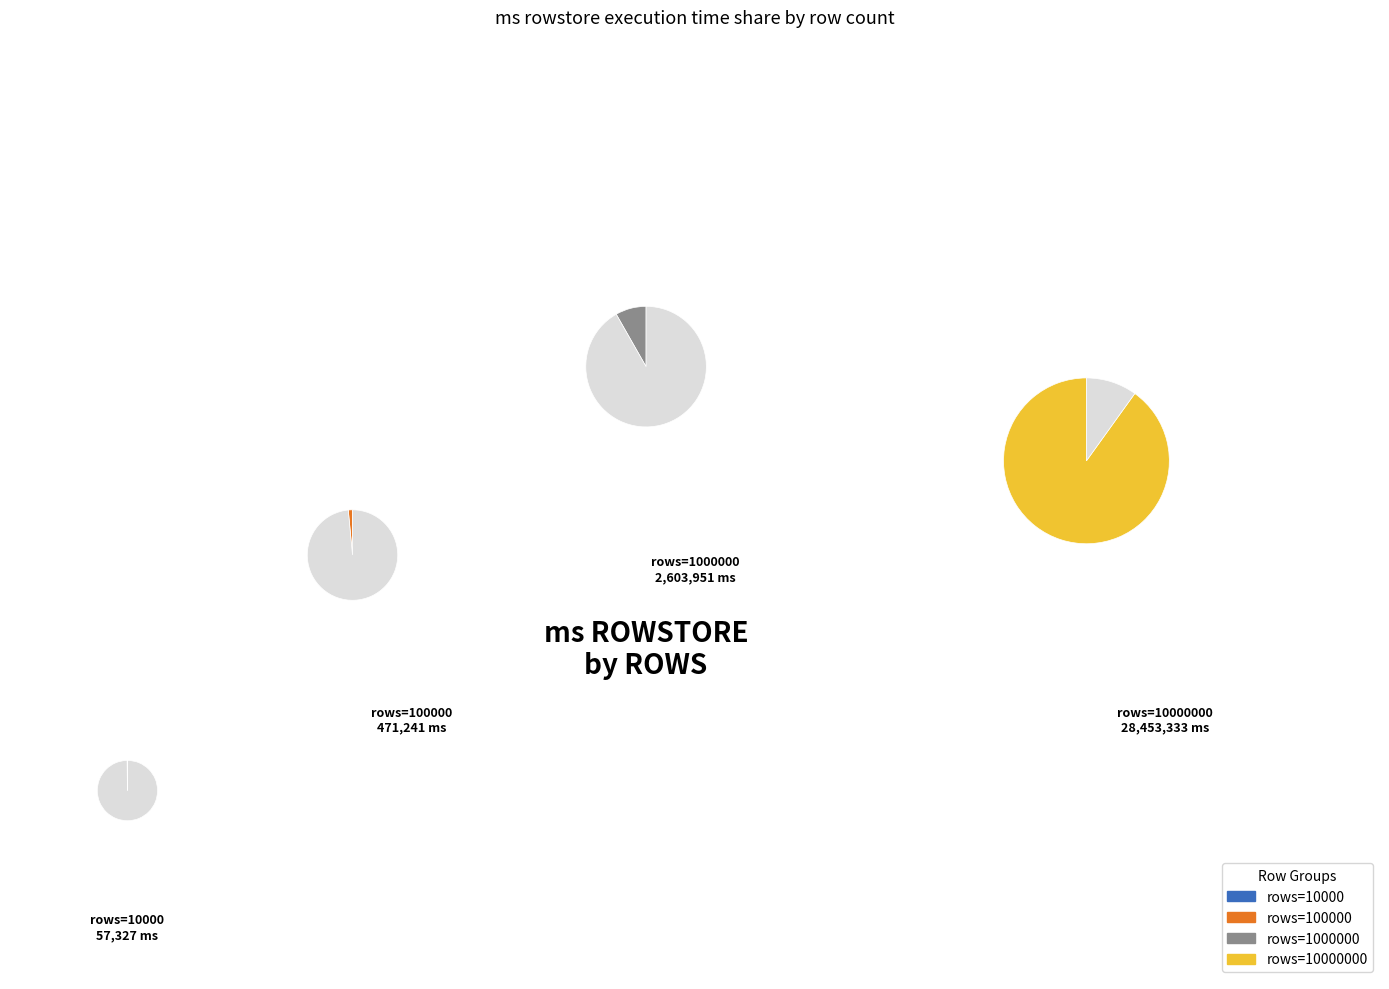

Is the sum of 100000 and 10000000 greater than half?

Yes